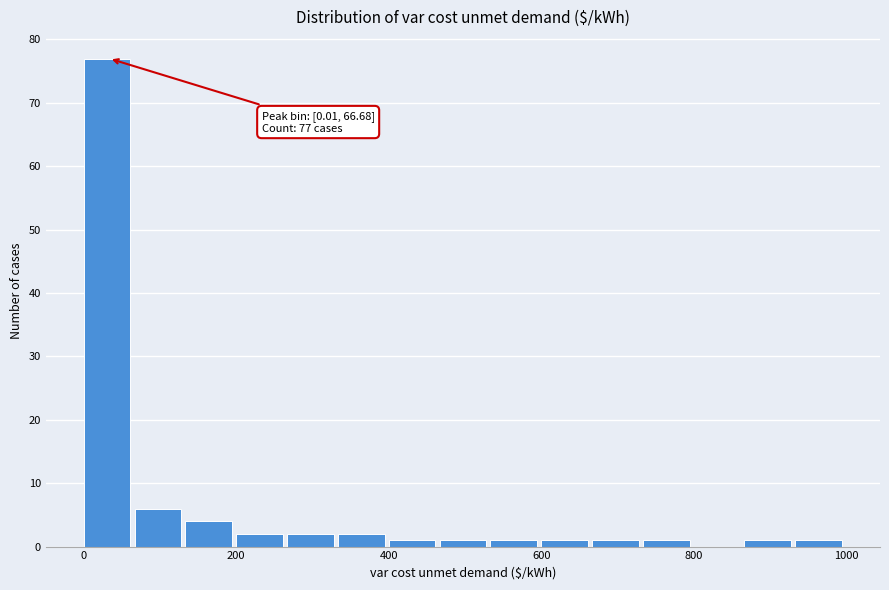

Around what value on the x-axis is the tallest bar? Give the approximate position of its centre, as read against the axis.

40